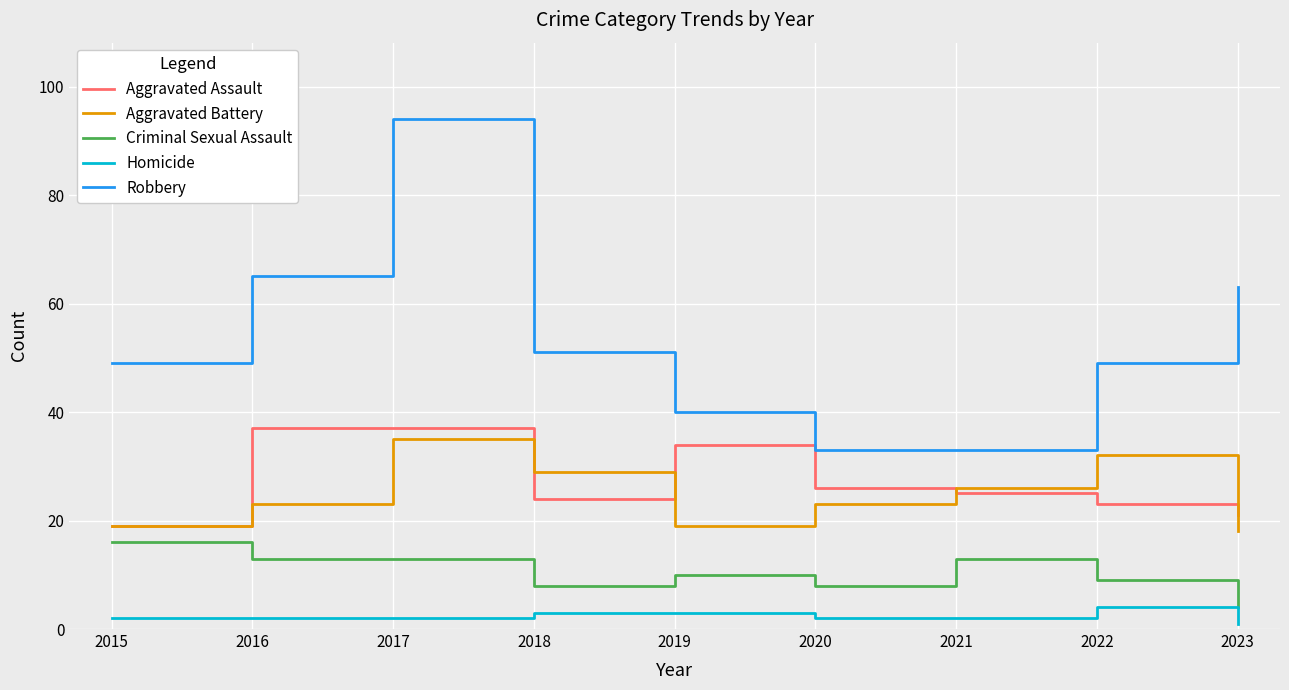

Which category has the highest value across all series?

2017